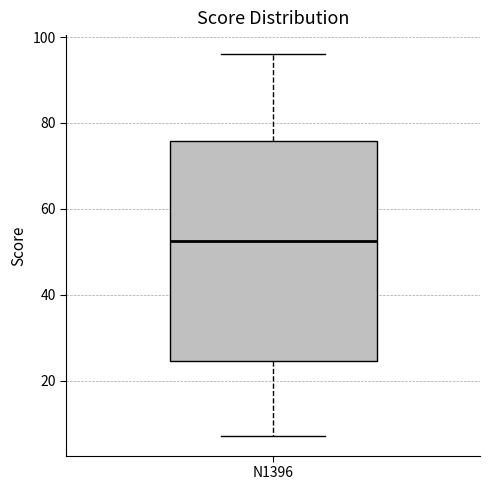

Read this box plot against the y-axis: the position of the median line, the range covered by the box, and the ends of both whiskers. The values are not printed on the chart, so give them approximately, as read against the axis.

median 52, box 24 to 76, whiskers 8 to 96